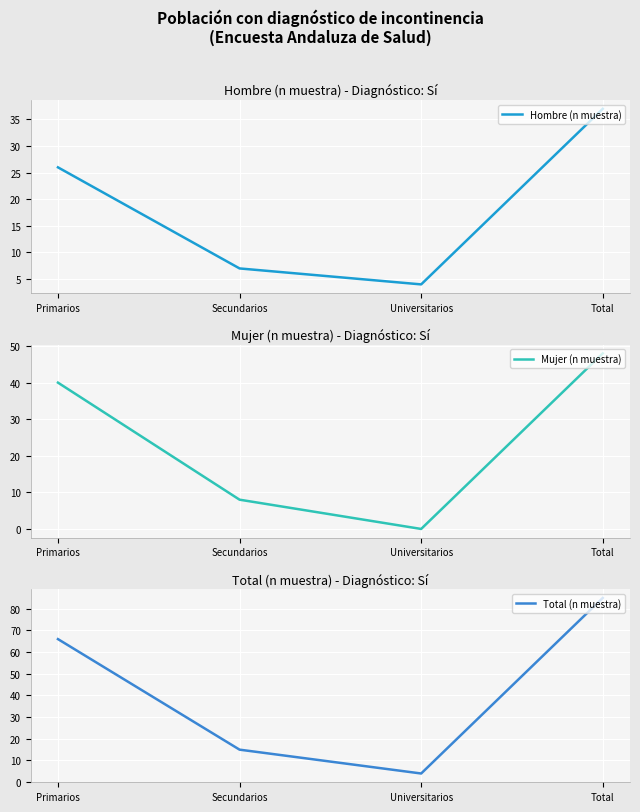

Is it true that Mujer (n muestra) equals 17 at Primarios?

False